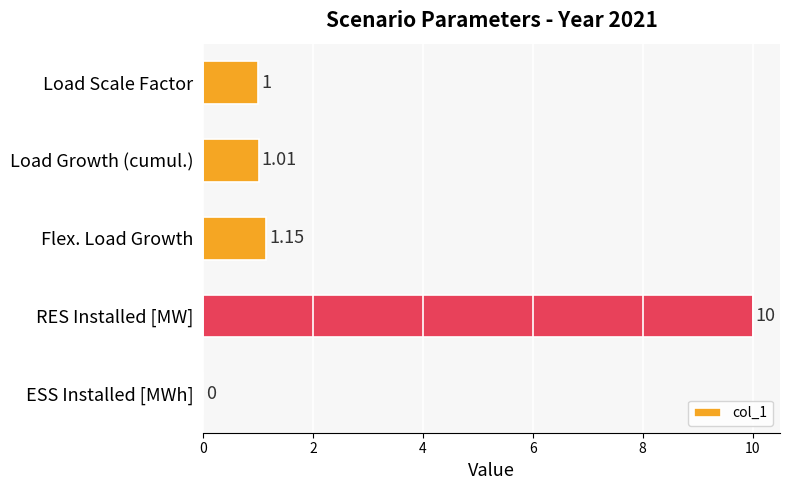

What is the ratio of the value at Load Scale Factor to the value at Load Growth (cumul.)?

1.0